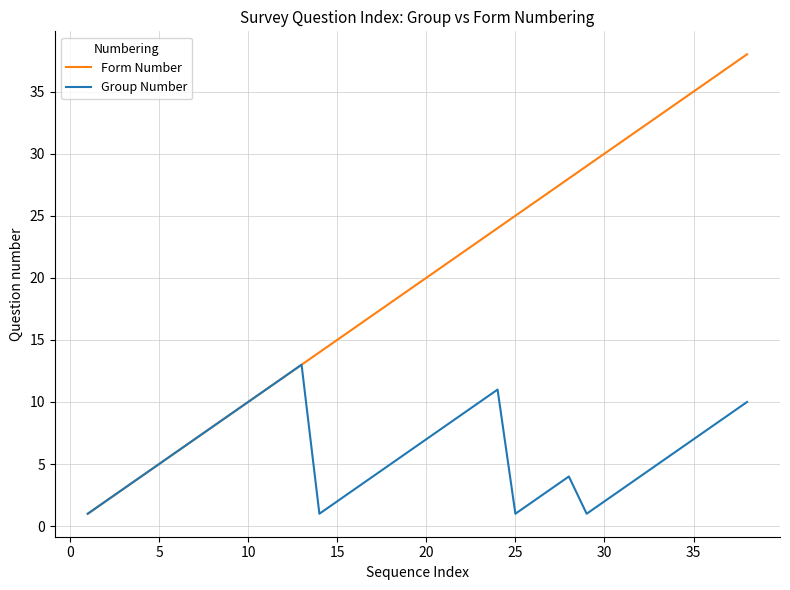

Rank the series by their maximum value, from highest to lowest.

Form Number, Group Number